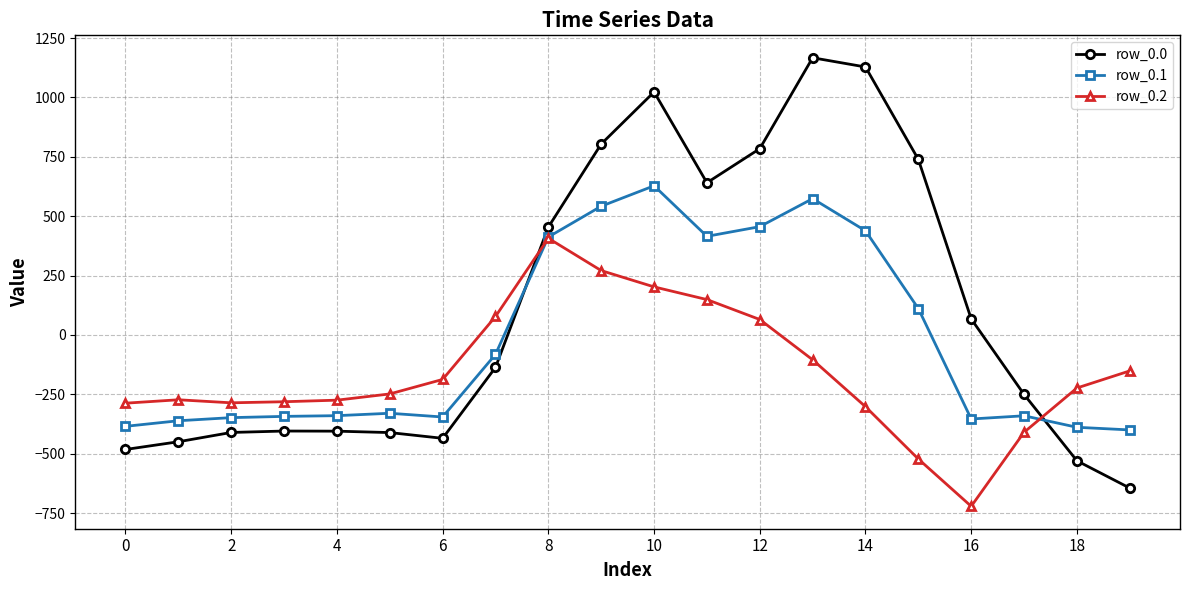

Which series has the largest total across all categories?

row_0.0